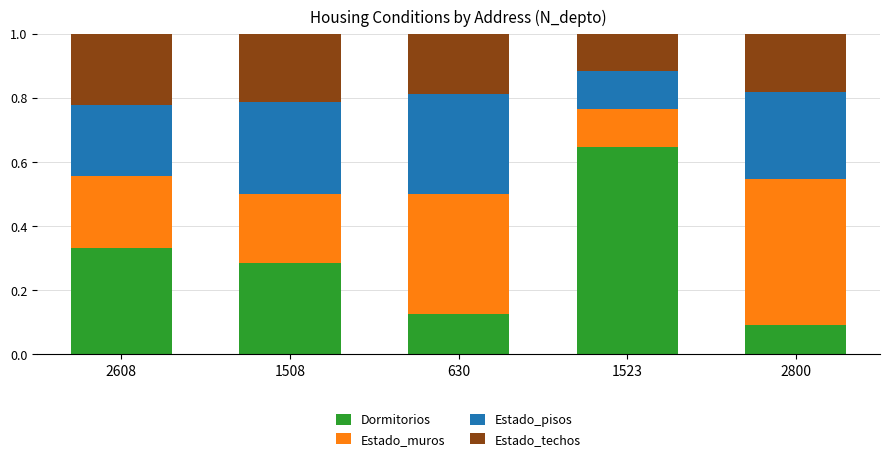

What is the total value across all series at 1508?

1.0